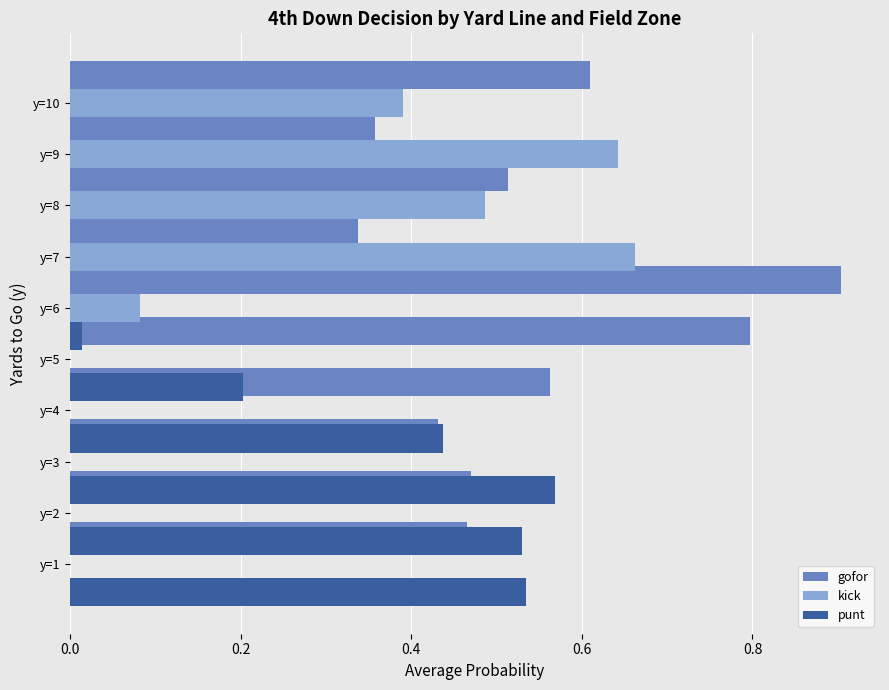

What is the difference between the second highest and minimum values in the punt series?

0.5